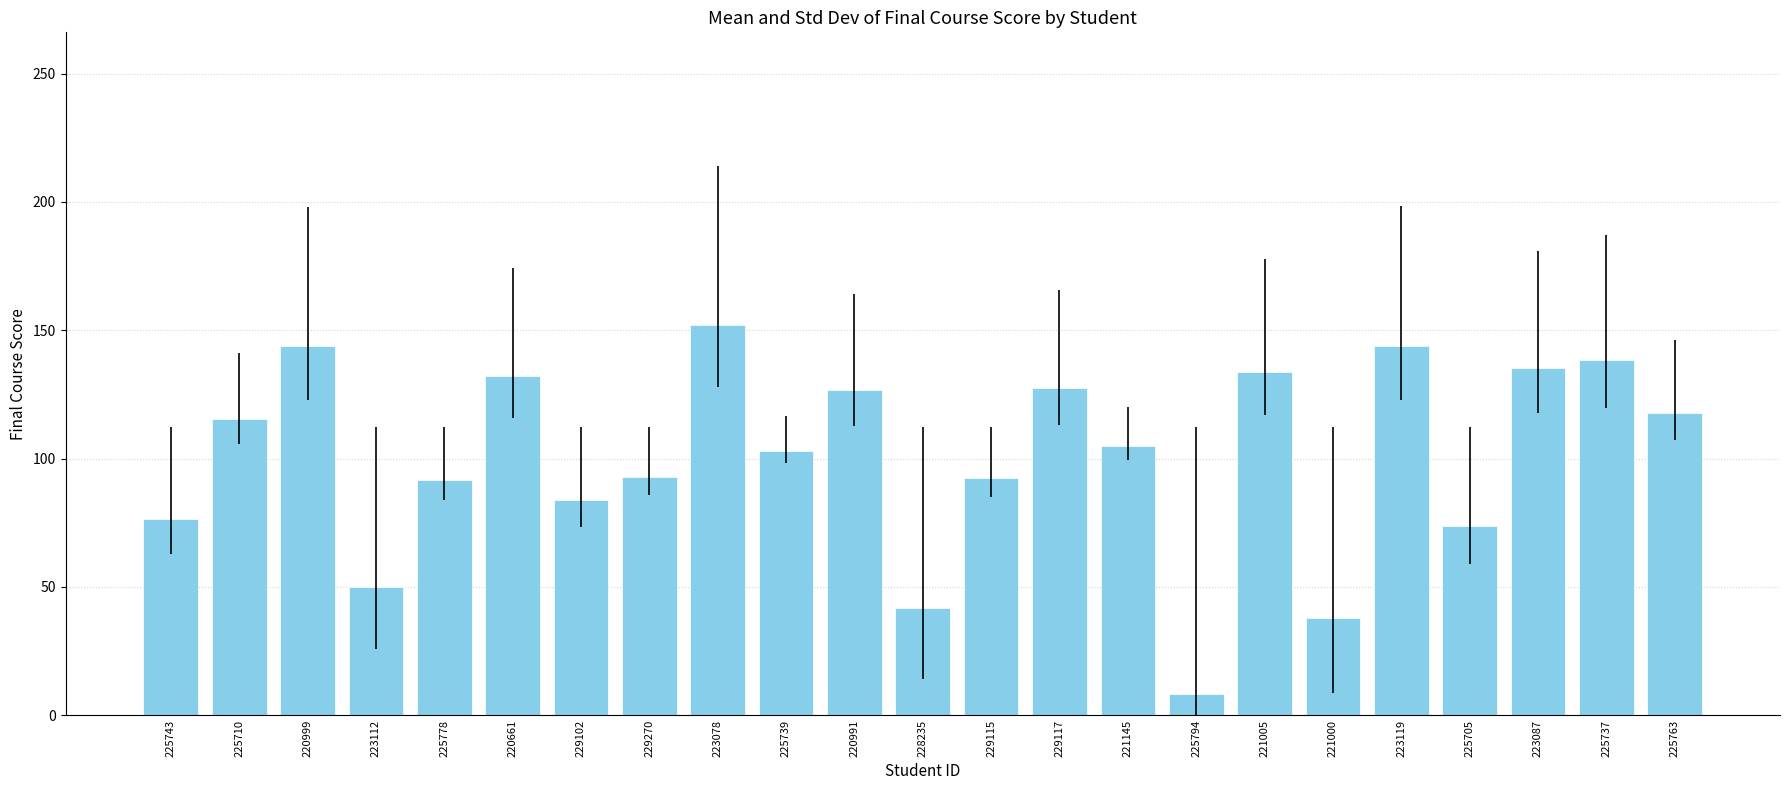

What is the sum of the values at 225763 and 229102?

201.8